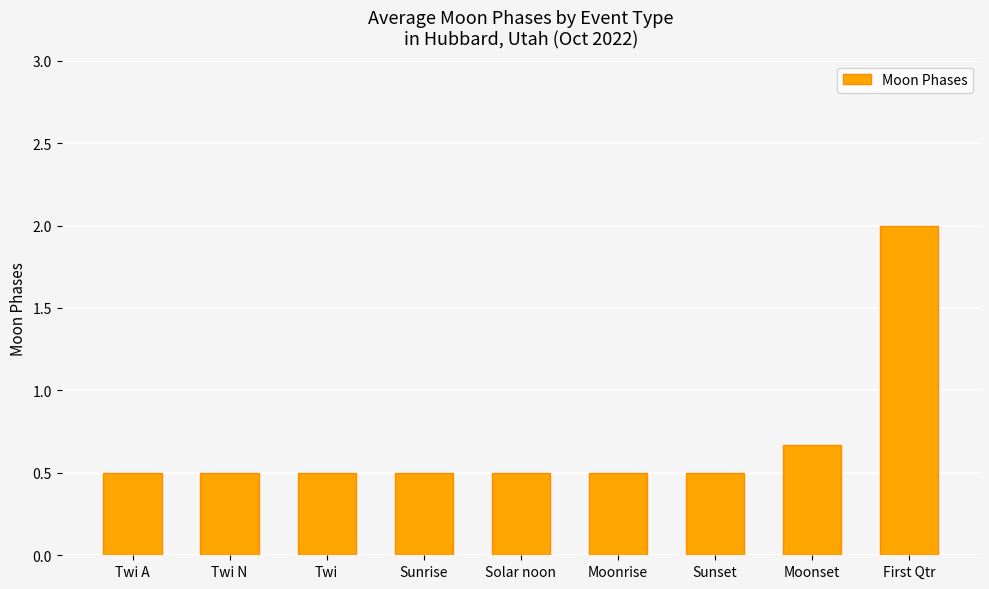

Is it true that the value at Sunrise is 0.5?

True